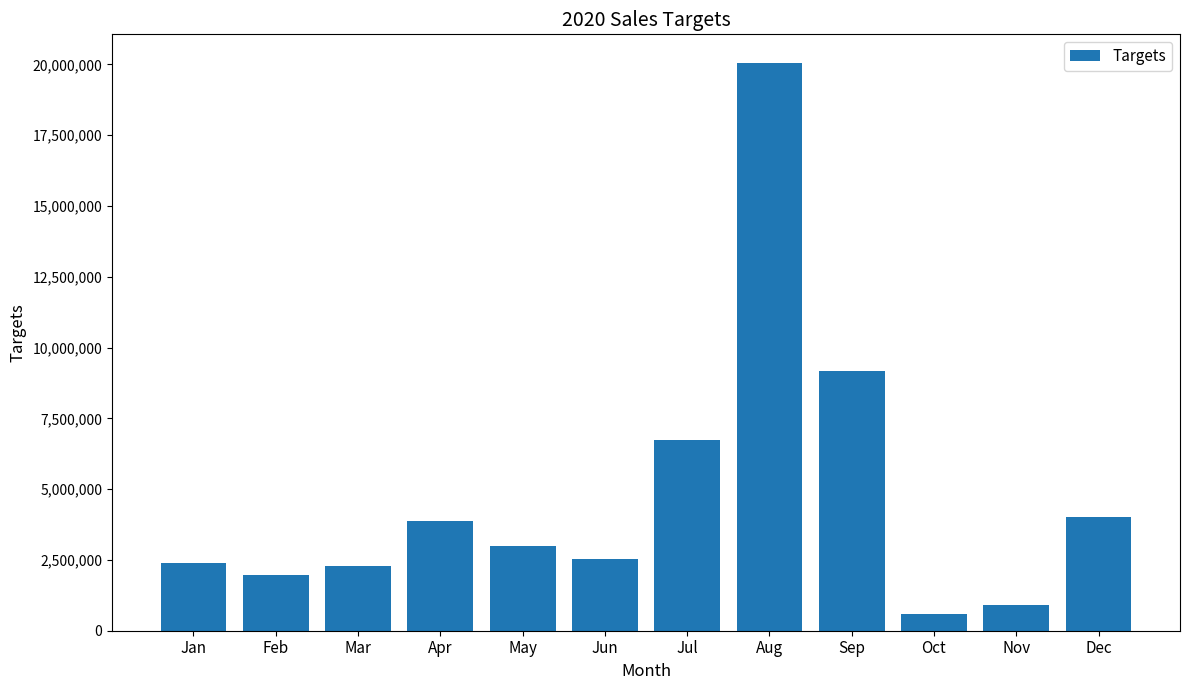

The value at Aug is 30078510.4. True or false?

False